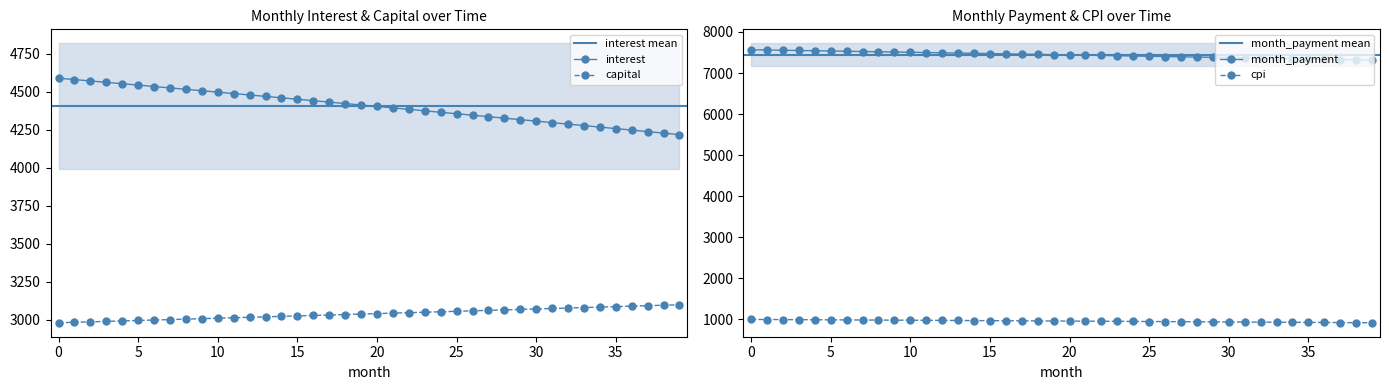

What is the highest value of the capital series?

3097.6